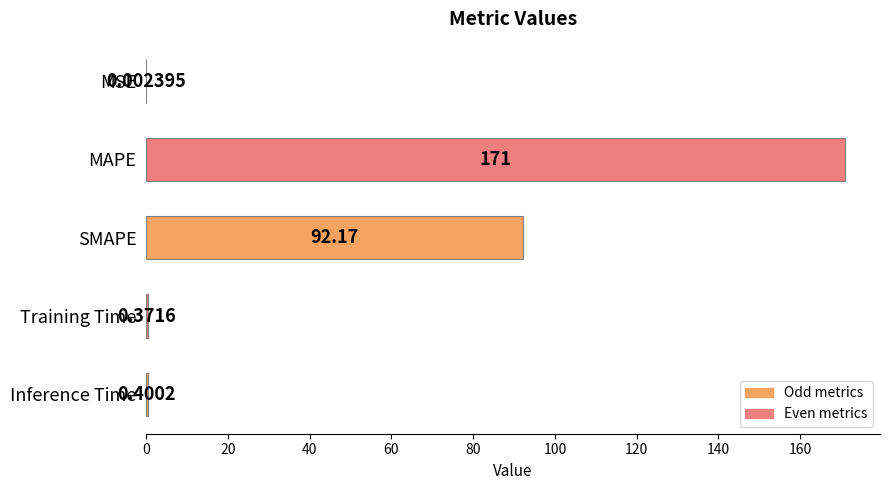

What is the sum of the values at Training Time and MAPE?

171.3